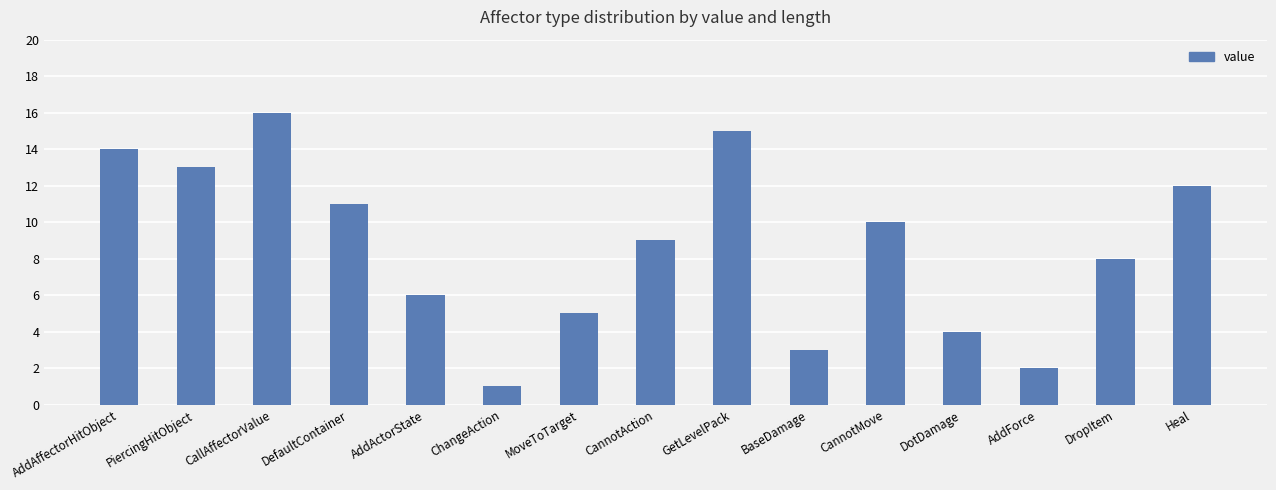

Reading right to left, extract all data points from this chart.

Heal=12	DropItem=8	AddForce=2	DotDamage=4	CannotMove=10	BaseDamage=3	GetLevelPack=15	CannotAction=9	MoveToTarget=5	ChangeAction=1	AddActorState=6	DefaultContainer=11	CallAffectorValue=16	PiercingHitObject=13	AddAffectorHitObject=14